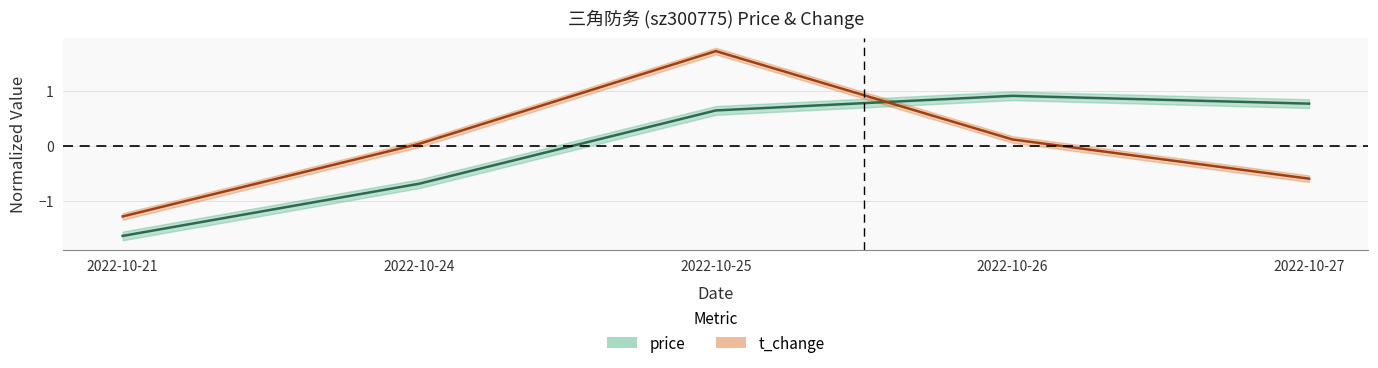

How many values in price are below zero?

2